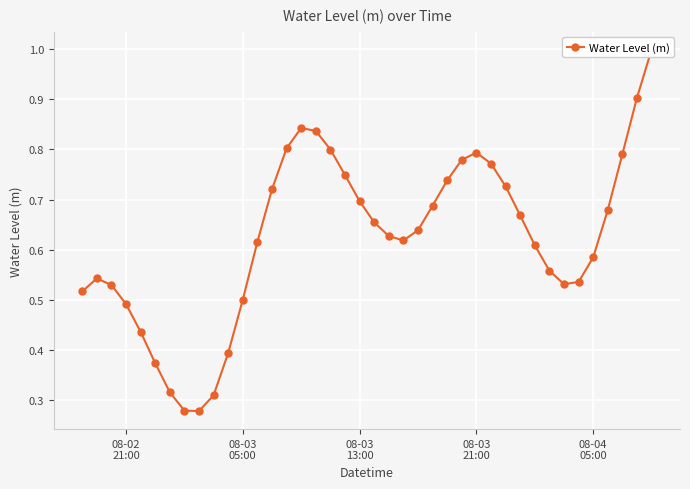

How many points are higher than both their immediate neighbors (excluding endpoints)?

3